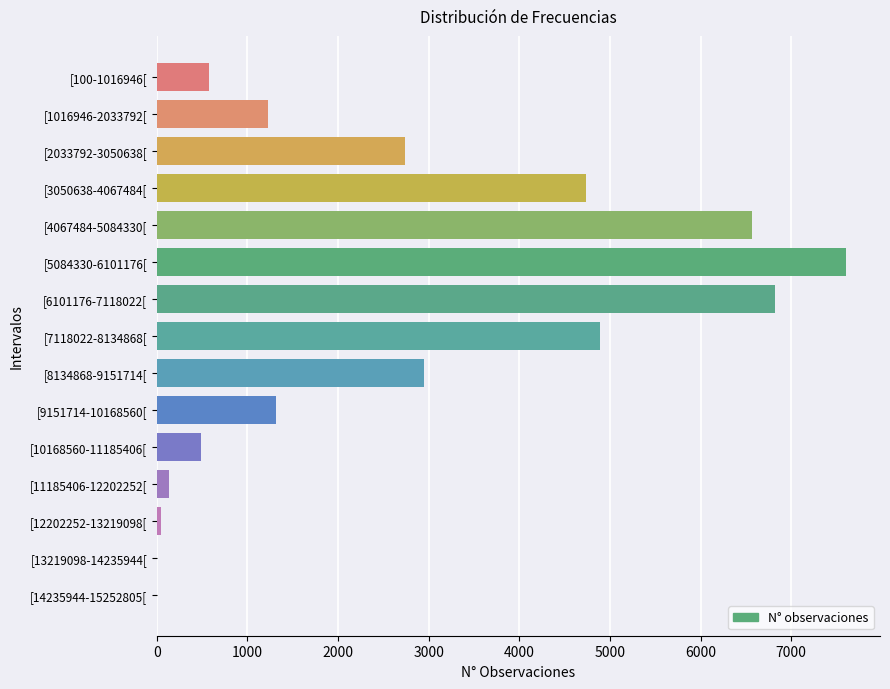

Is it true that the value at [8134868-9151714[ is 2951?

True